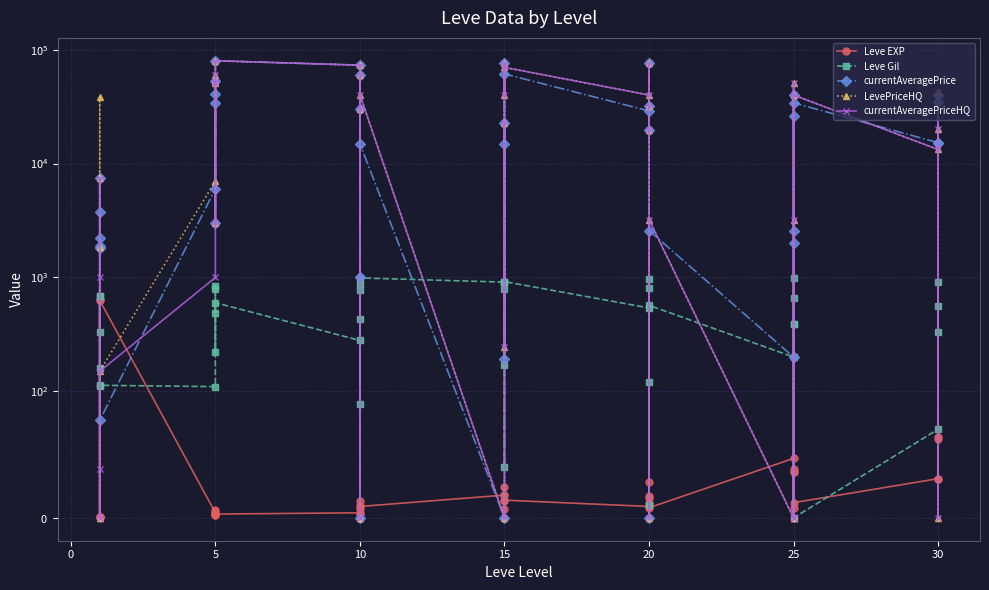

What is the label of the 17th point from the right?

15